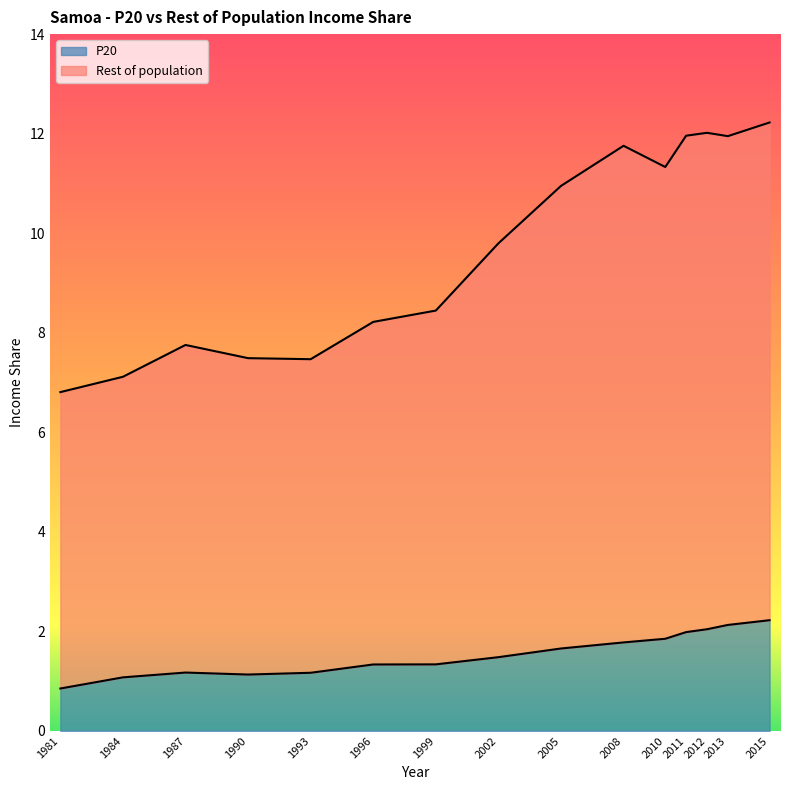

The P20 series shows 2.8 at 2008. True or false?

False